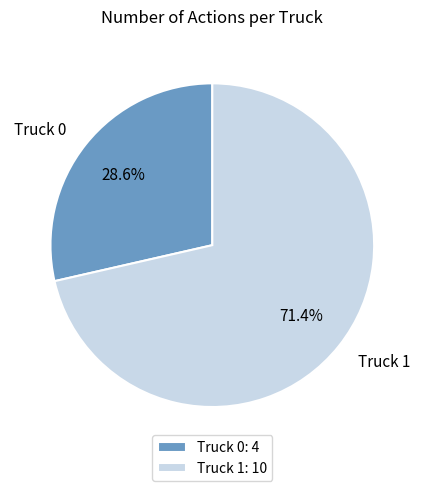

True or false: Truck 0 accounts for 29% of the total.

True